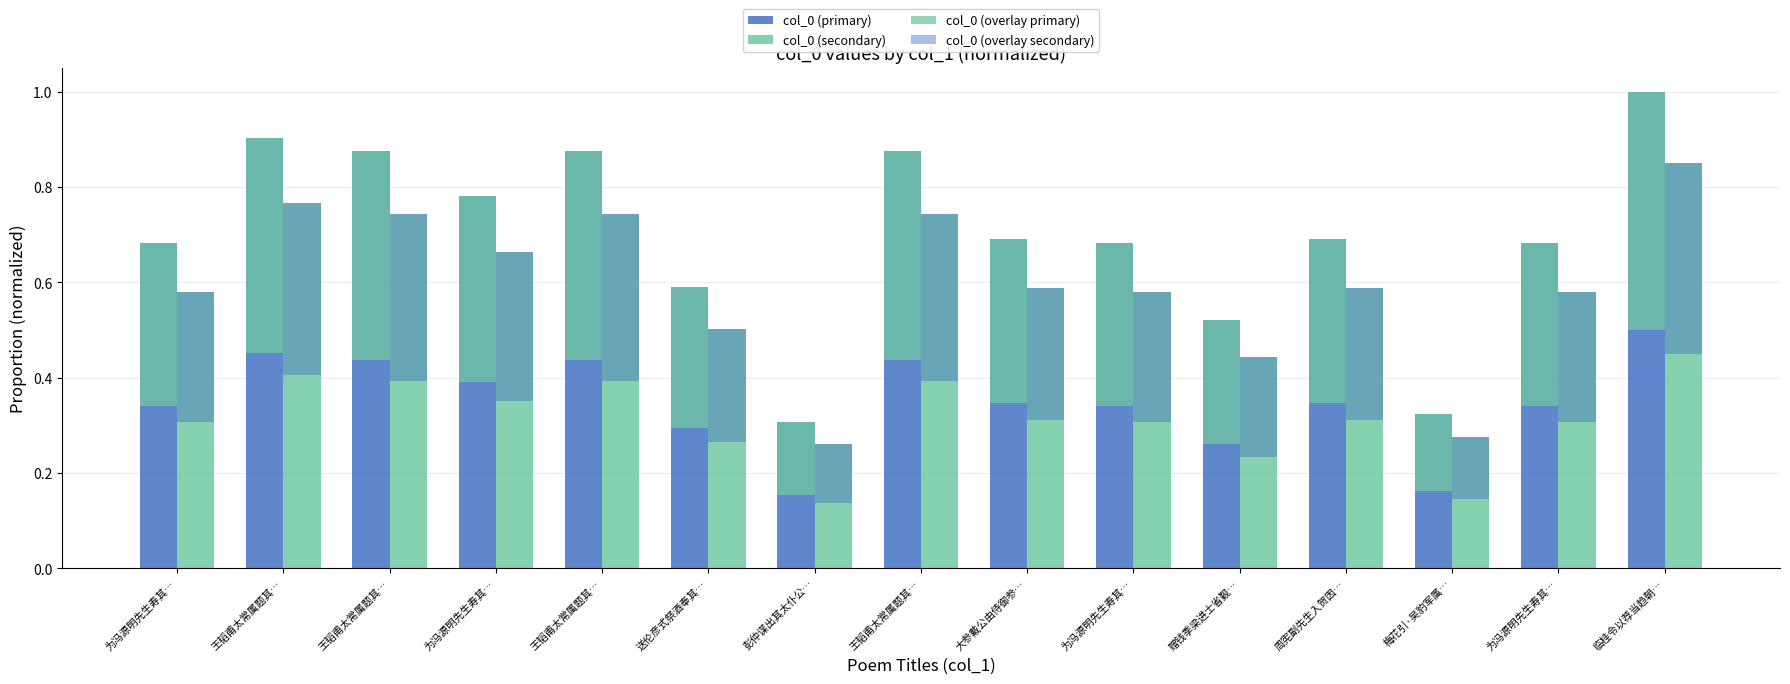

Between 为冯源明先生寿其… and 王韬甫太常属题其…, which series saw the biggest shift?

col_0 (primary)